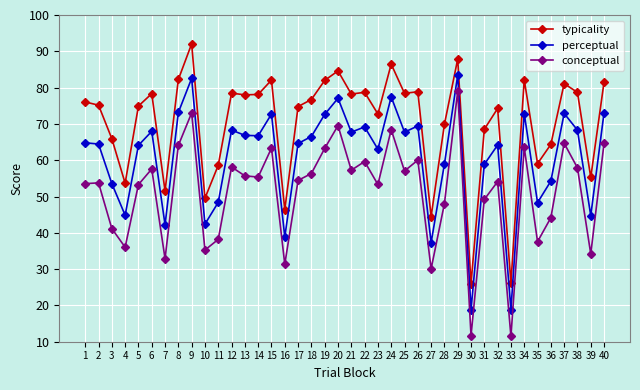

True or false: conceptual and typicality intersect in this chart.

False